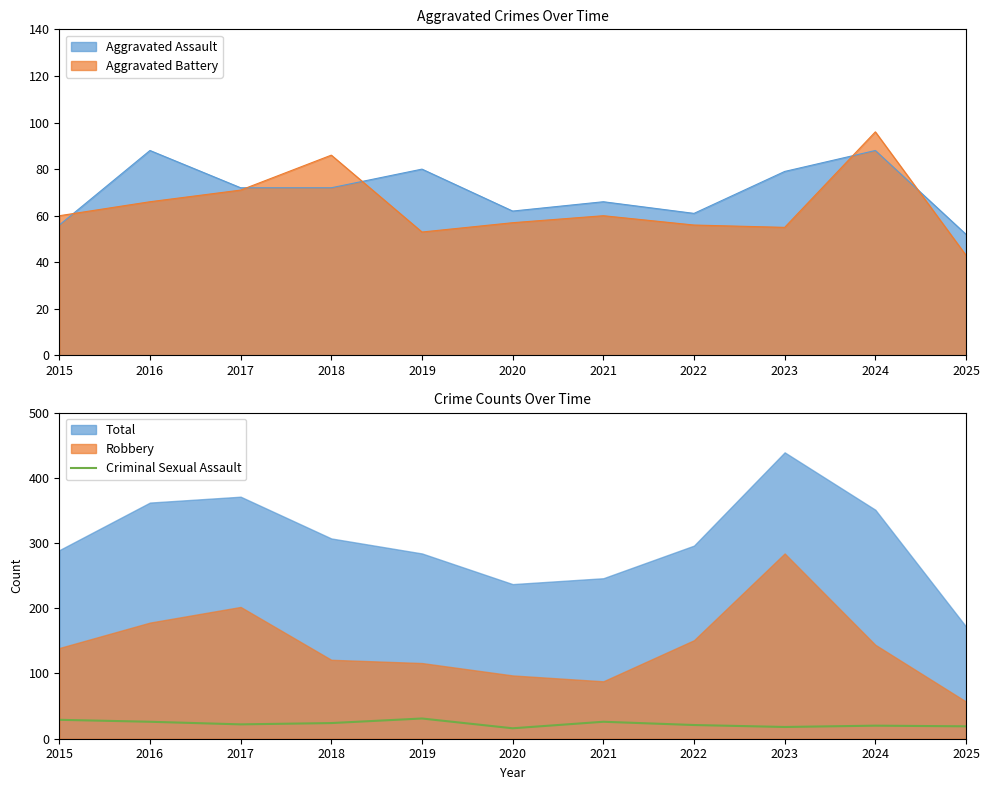

The value at 2024 is 6. True or false?

False